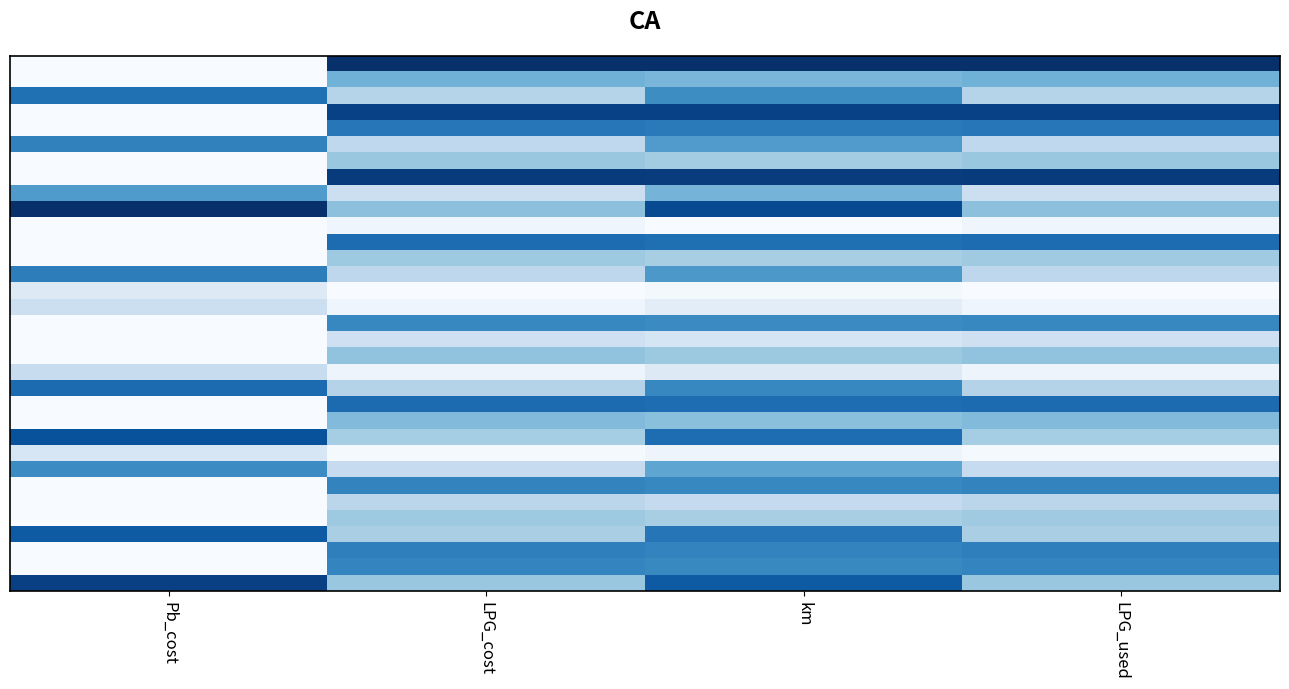

What is the maximum value shown in the chart?

1.0